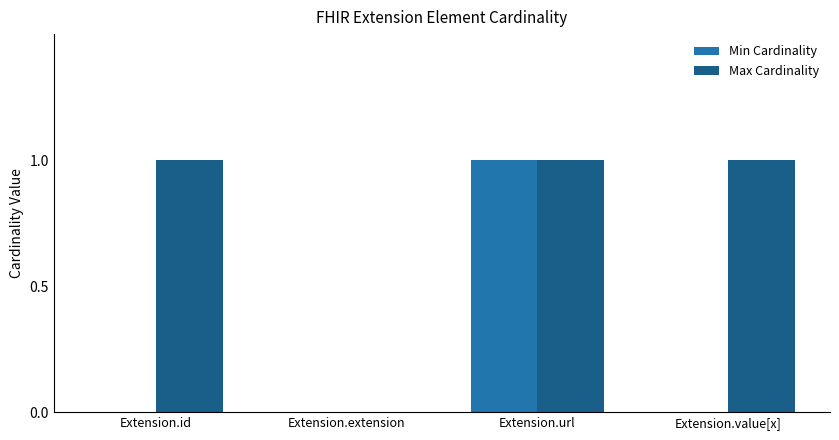

What is the total value across all series at Extension.value[x]?

1